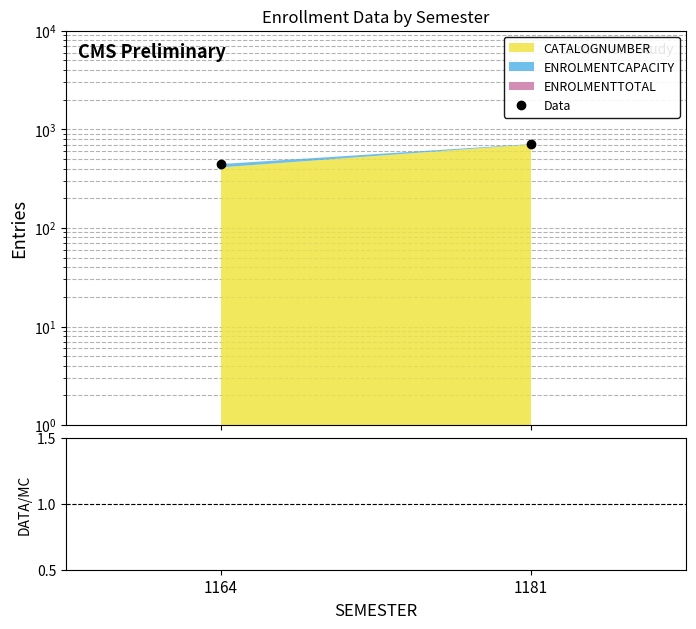

Which series has the widest spread of values?

Data